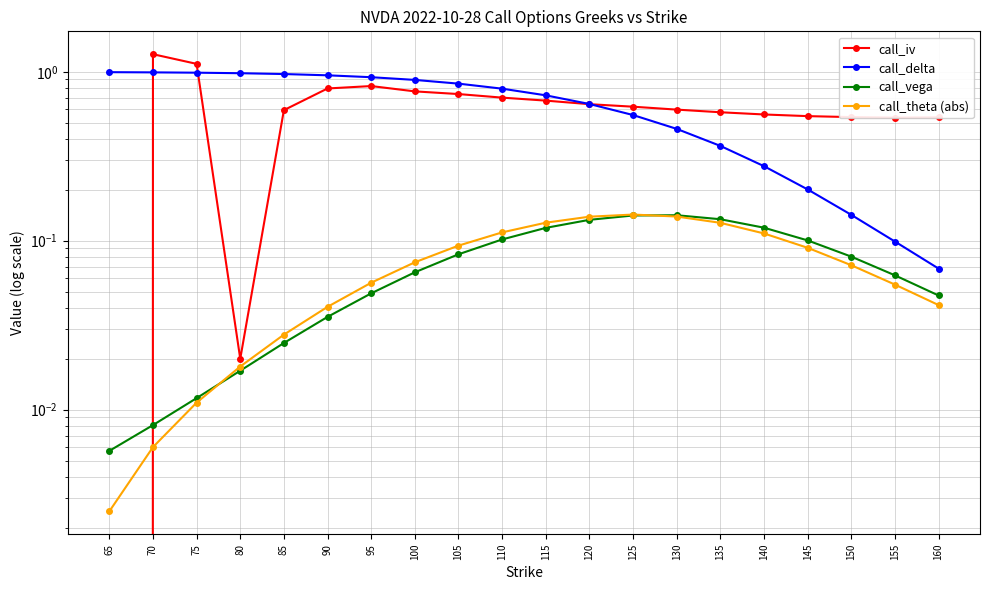

How many intersections are there between call_theta (abs) and call_vega?

2